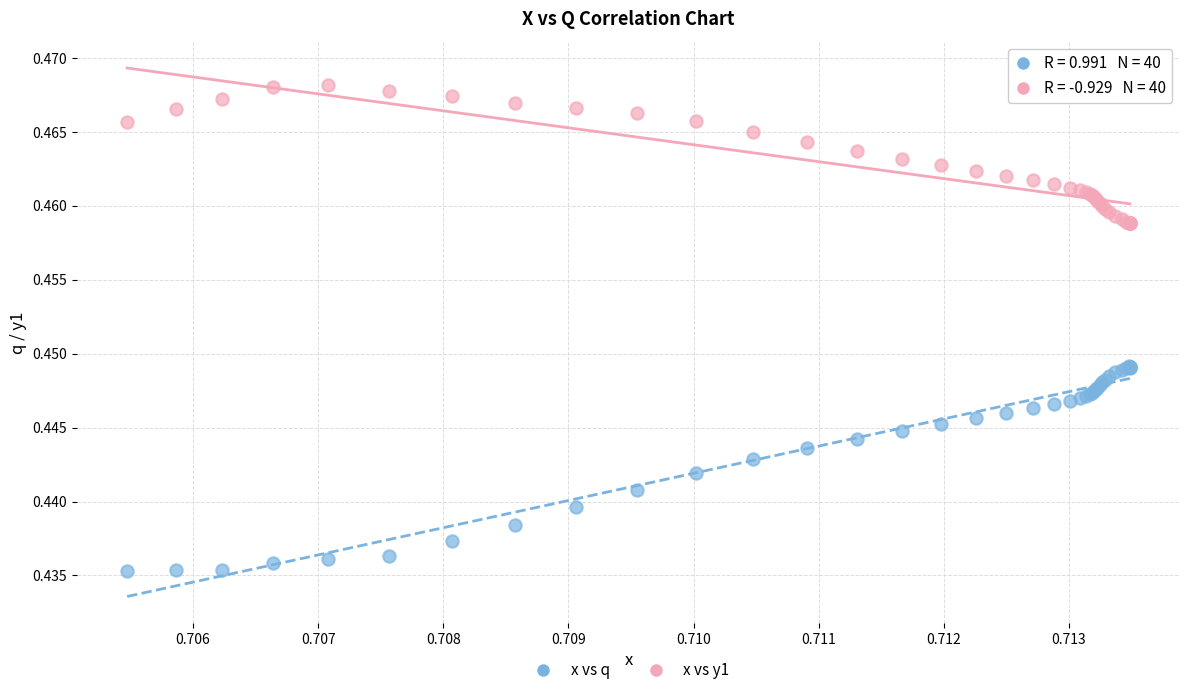

Which series has the widest spread of Y values?

x vs q